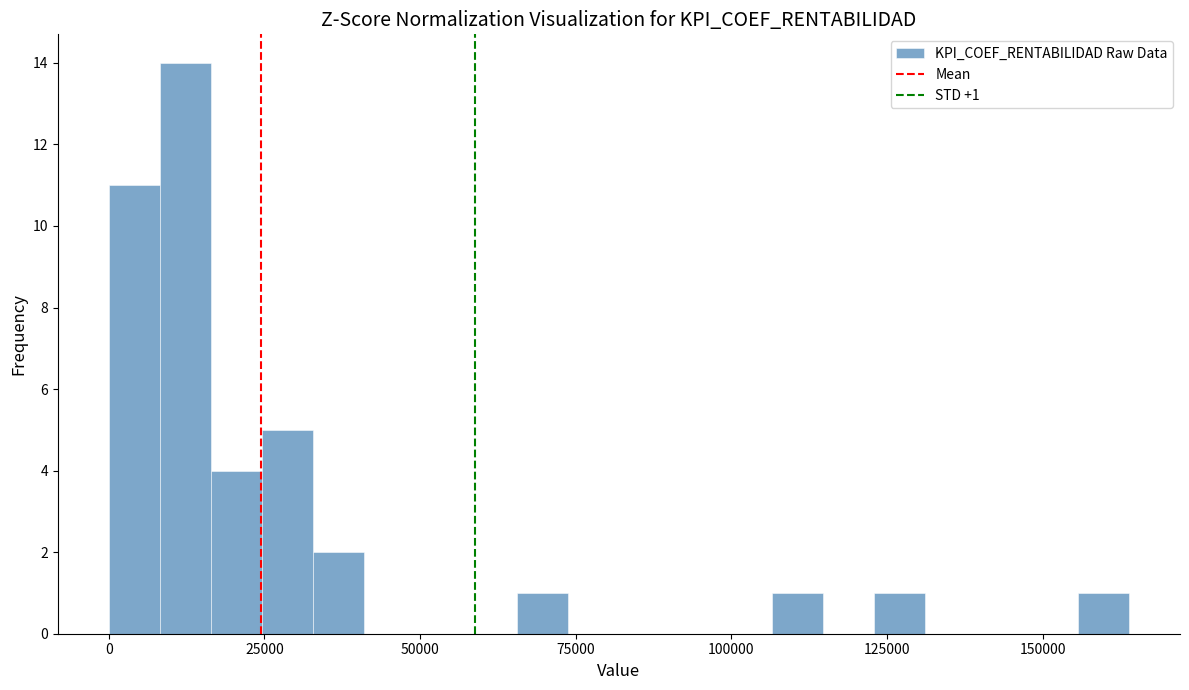

Read against the x-axis, roughly where is the centre of the tallest bar?

10000